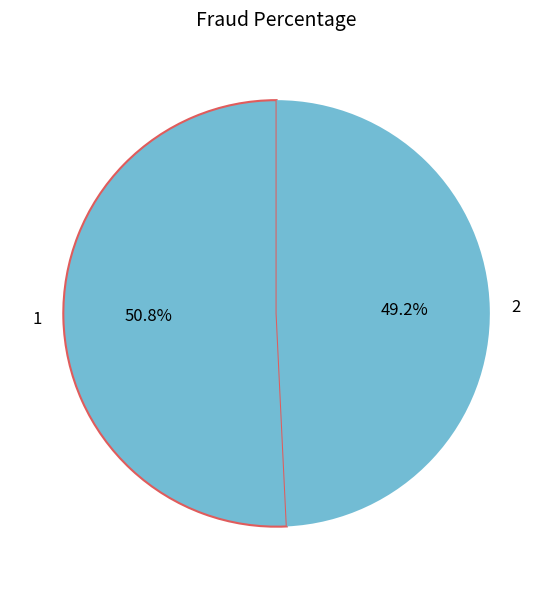

To the nearest percent, what is the difference between the largest and smallest slice percentages?

2%